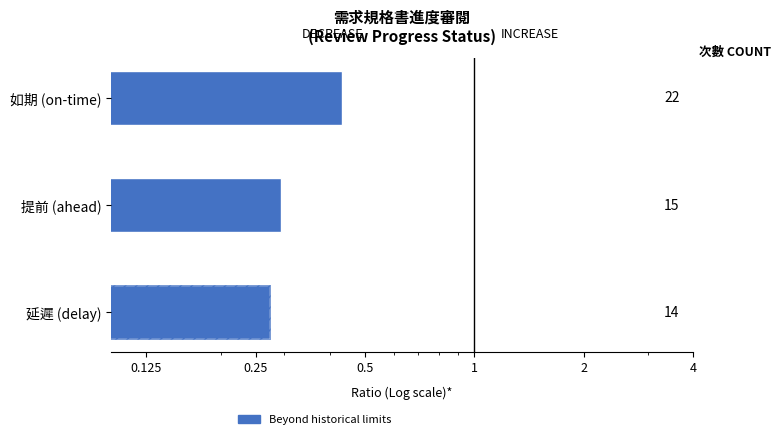

How many values are between 0 and 1?

3